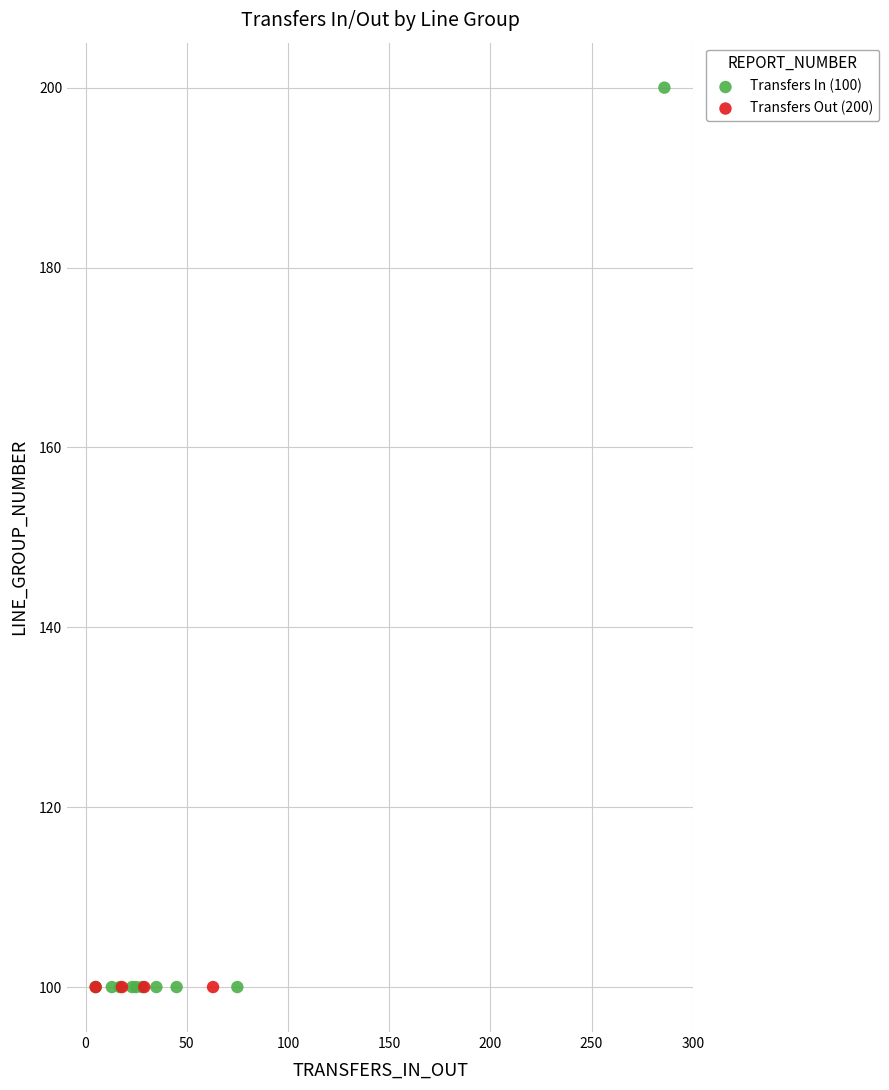

Which series reaches the maximum Y coordinate?

Transfers In (100)